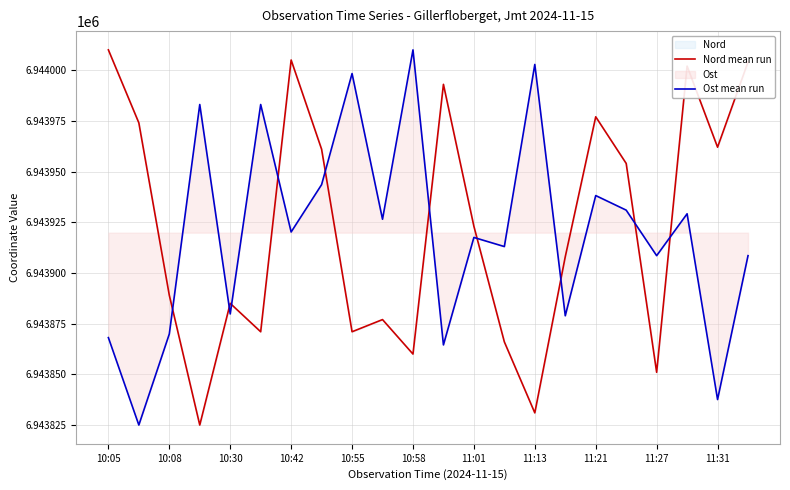

What is the total value across all series at 11:01?

13887840.5